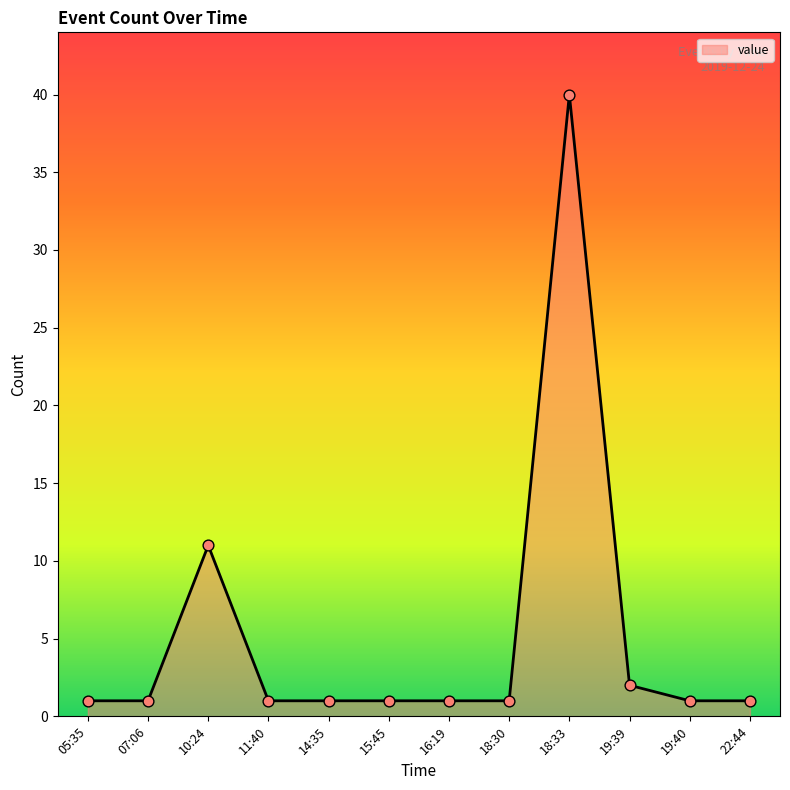

Approximately how many times larger is the value at 05:35 compared to 19:39?

0.5